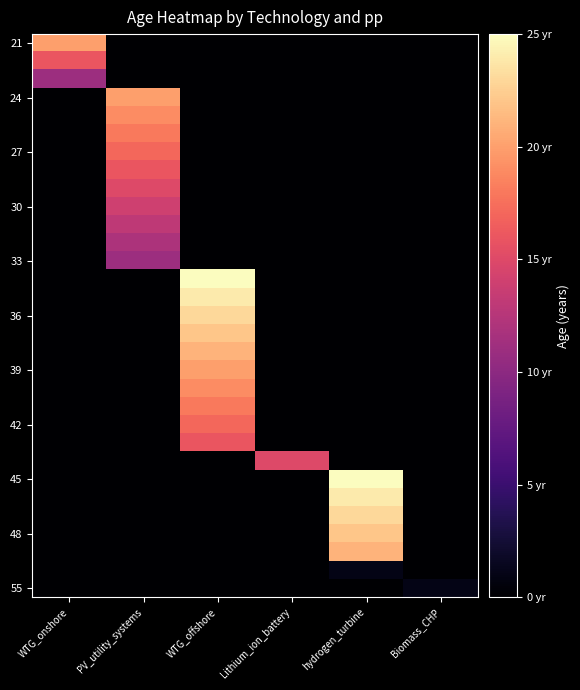

Between hydrogen_turbine and Lithium_ion_battery, which is larger?

hydrogen_turbine